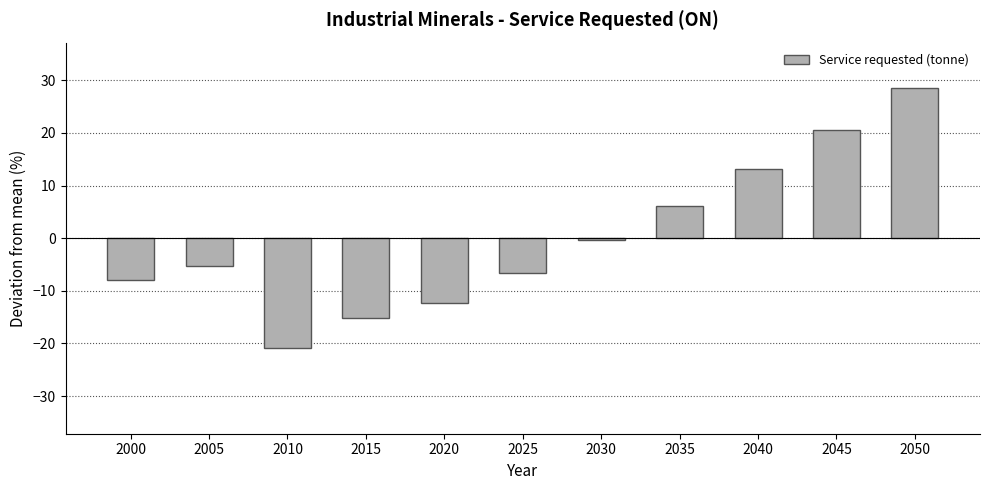

How many data points are above -5?

5